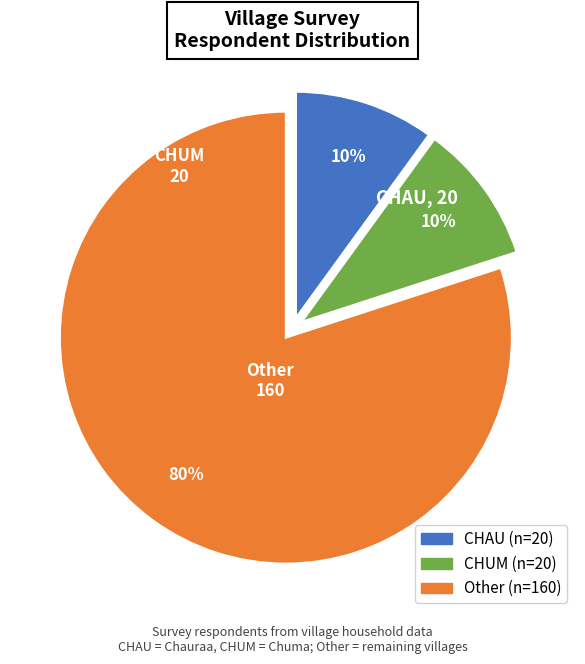

To the nearest percent, what portion does CHUM represent?

10%